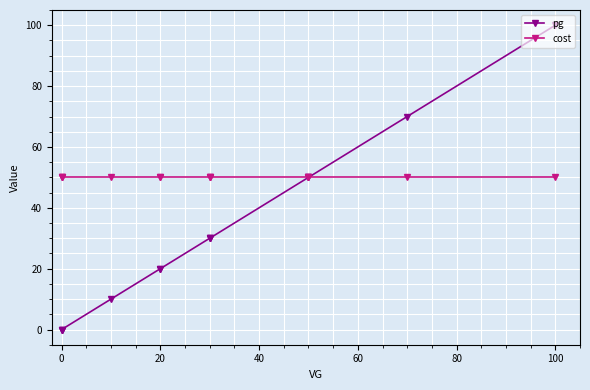

True or false: pg has more than 0 interior local peaks.

False